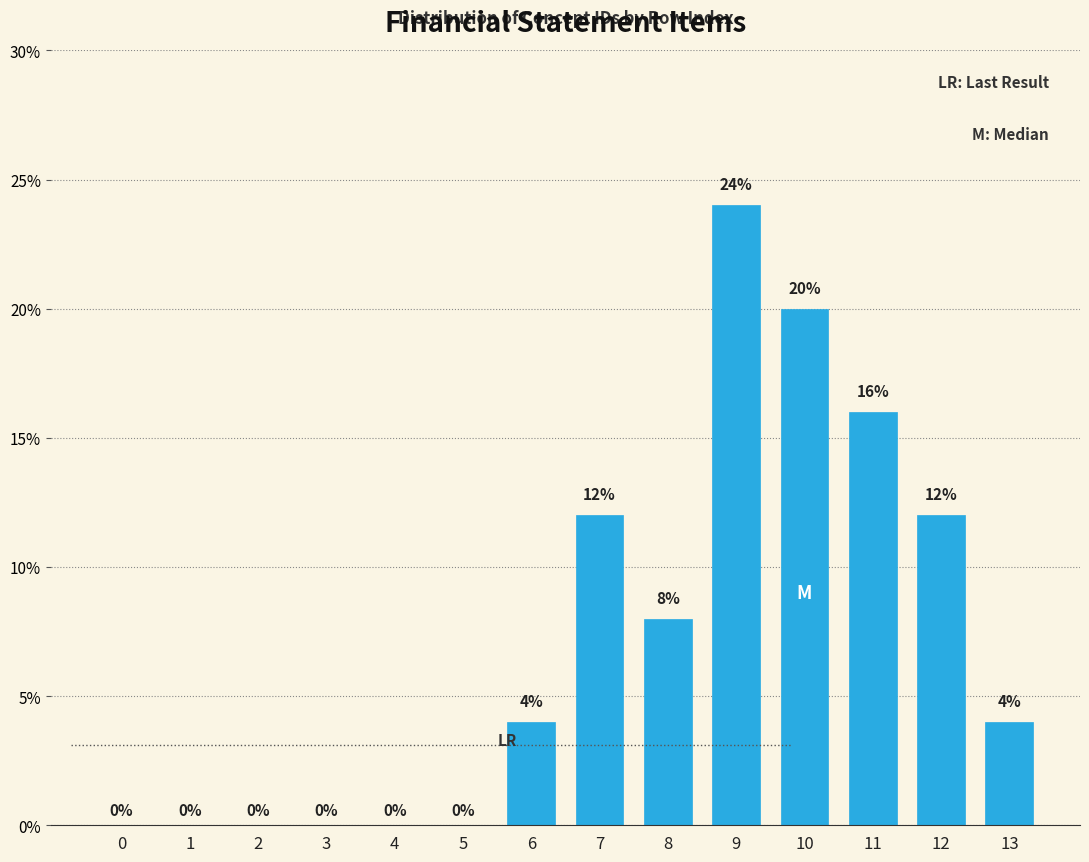

Reading left to right, transcribe all the data shown in this chart.

0=0	1=0	2=0	3=0	4=0	5=0	6=4	7=12	8=8	9=24	10=20	11=16	12=12	13=4